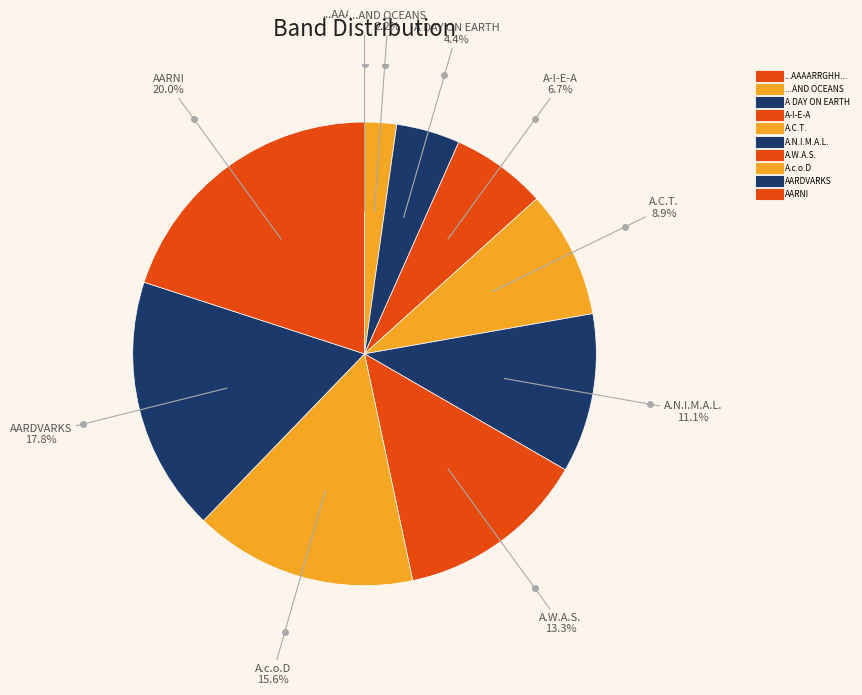

Rank the categories by value from lowest to highest.

...AAAARRGHH..., ...AND OCEANS, A DAY ON EARTH, A-I-E-A, A.C.T., A.N.I.M.A.L., A.W.A.S., A.c.o.D, AARDVARKS, AARNI